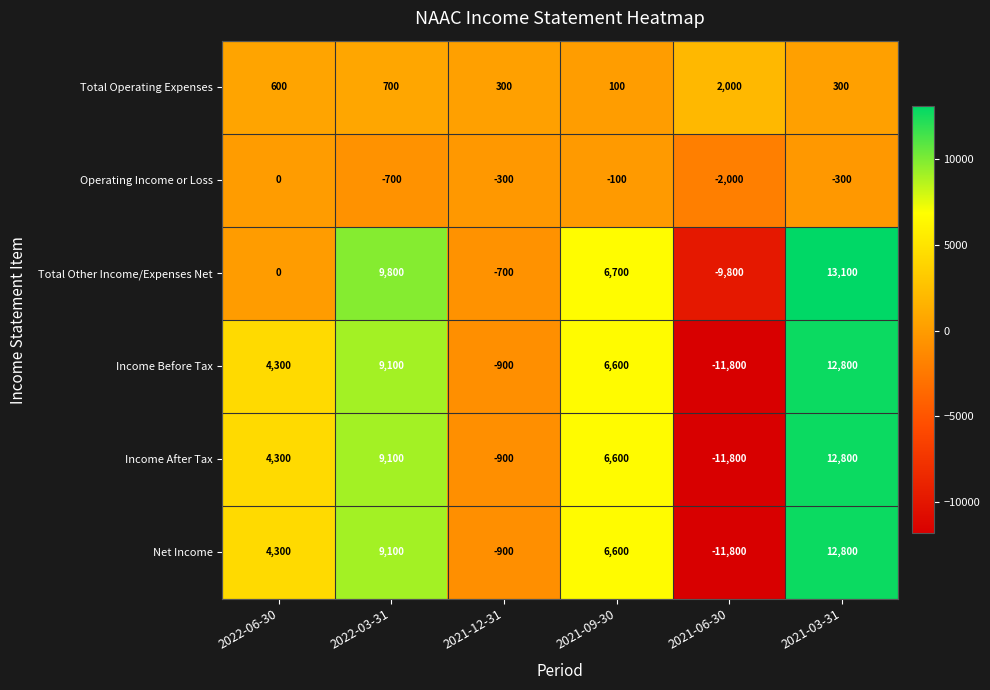

What is the sum of the Total Operating Expenses values at 2021-03-31 and 2021-06-30?

2300